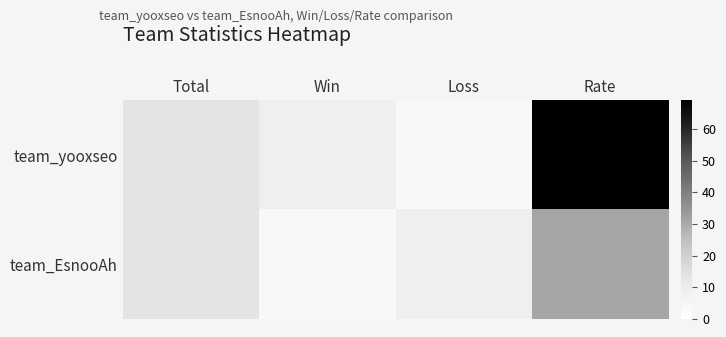

Rank the series by their maximum value, from highest to lowest.

team_yooxseo, team_EsnooAh